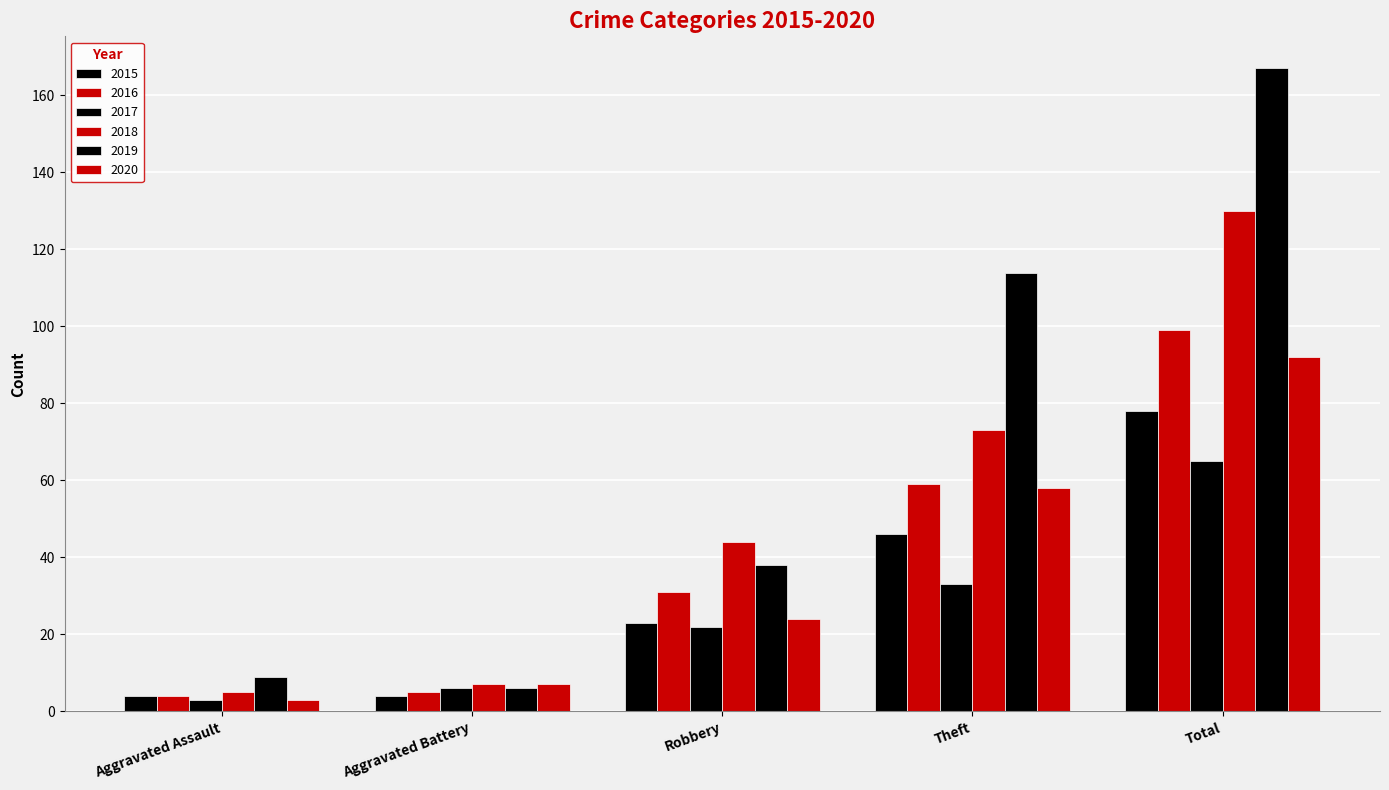

What is the minimum value shown in the chart?

3